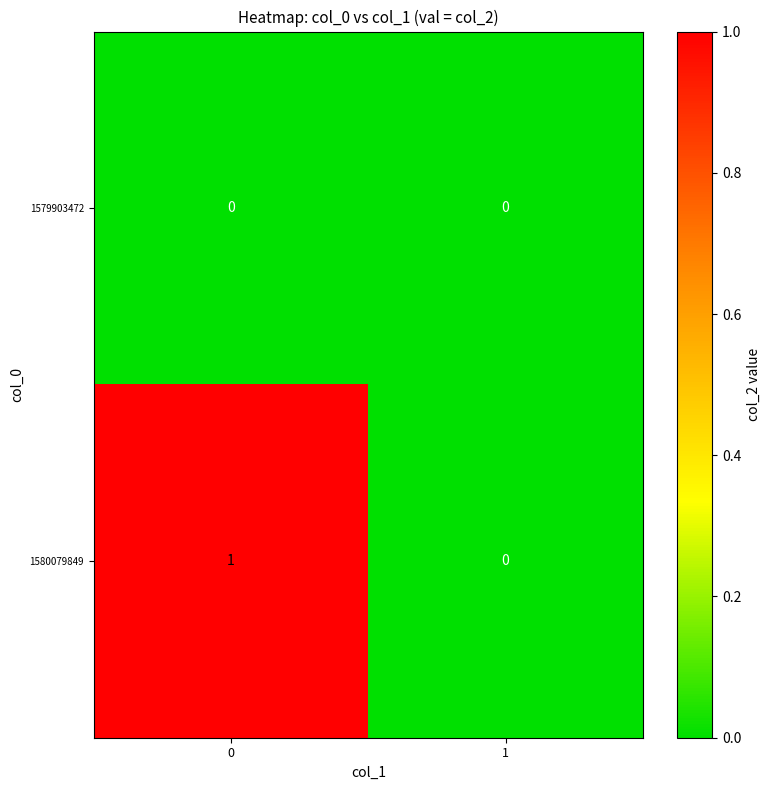

Rank the series at 0 from highest to lowest value.

1580079849, 1579903472